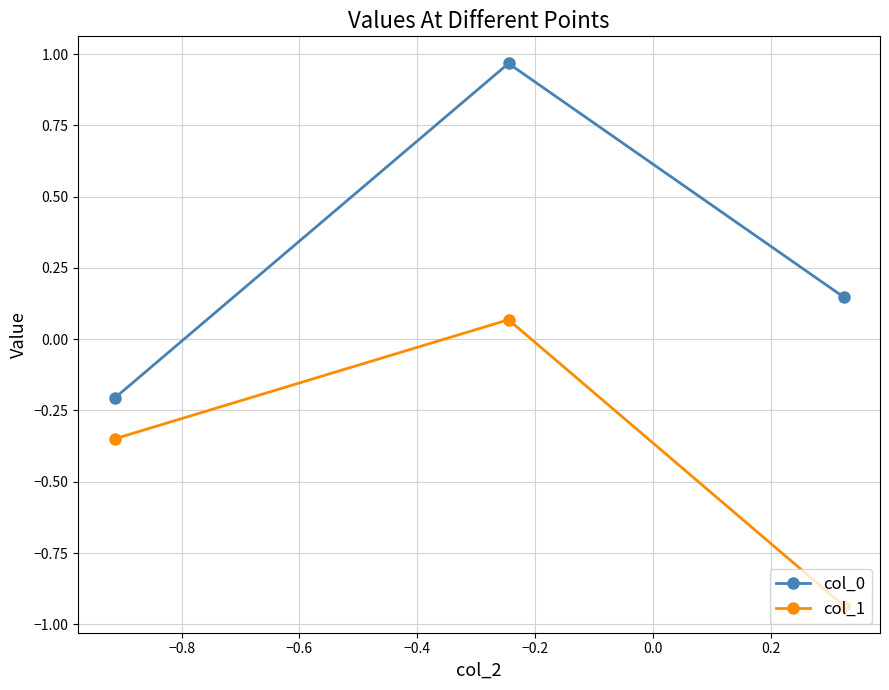

What is the average value of the col_0 series?

0.3